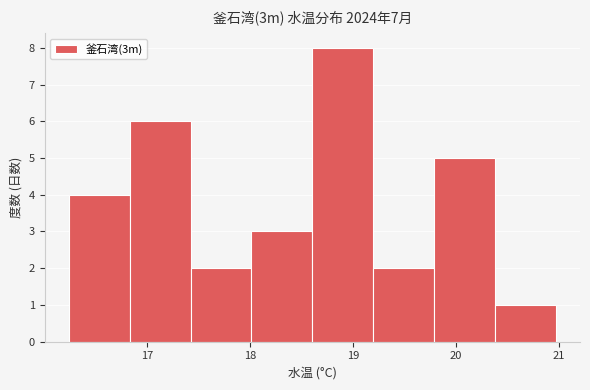

How tall is the bar that spans 19.2 to 19.8 on the x-axis? Neither the bar edges nor the heights are printed on the chart, so give them approximately, as read against the axes.

2